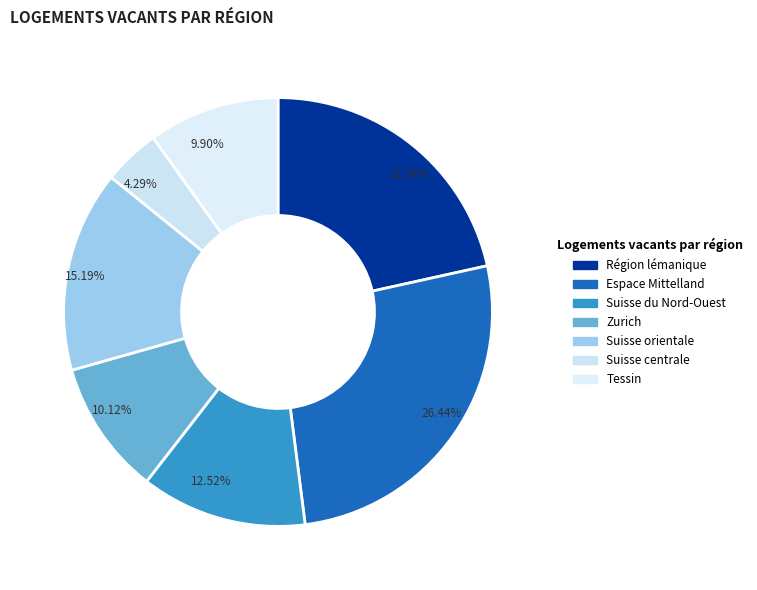

How many segments does this pie chart have?

7